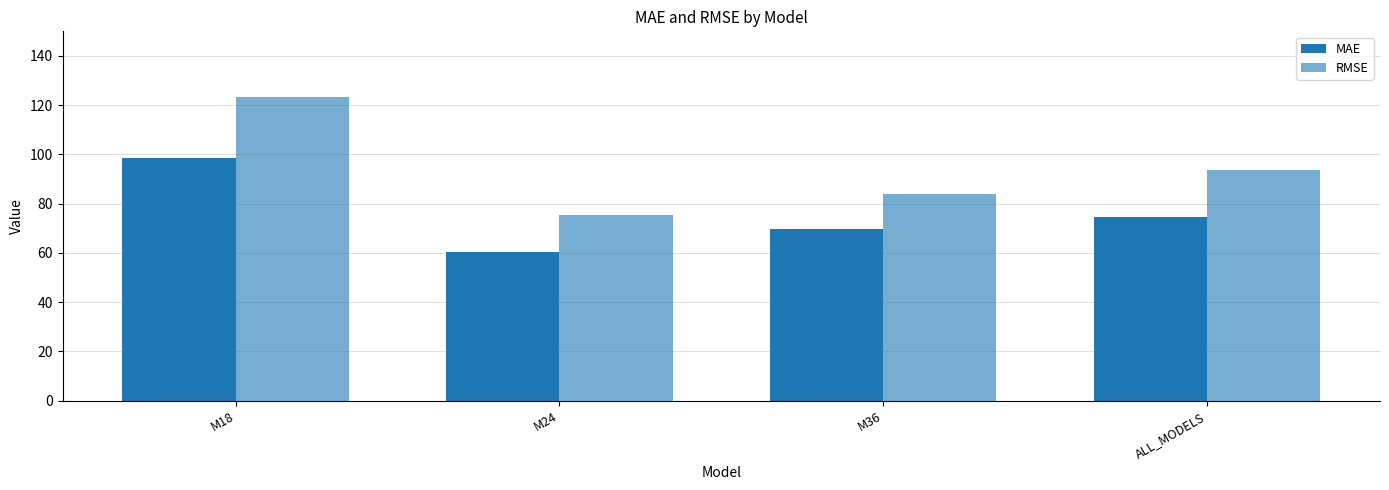

The RMSE series shows 123.5 at M18. True or false?

True